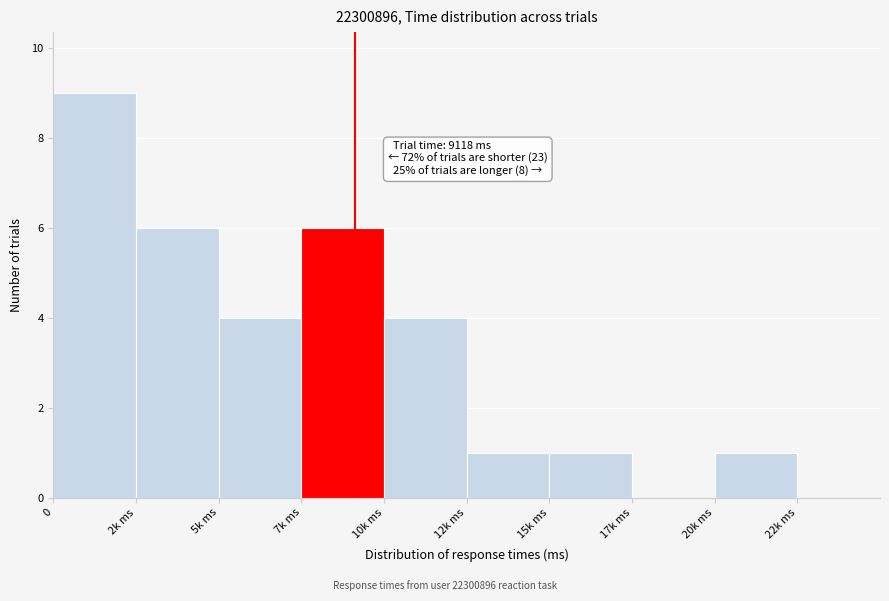

Reading right to left, transcribe all the data shown in this chart.

22k ms=0	20k ms=1	17k ms=0	15k ms=1	12k ms=1	10k ms=4	7k ms=6	5k ms=4	2k ms=6	0=9